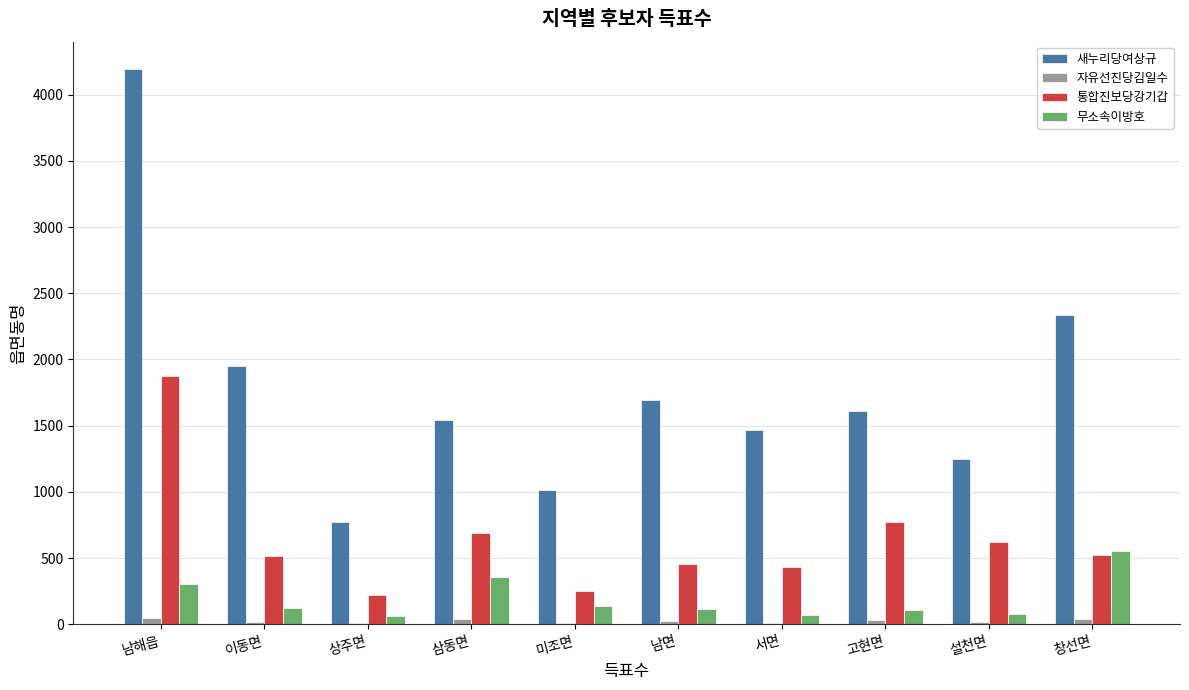

How many groups of bars are there?

10